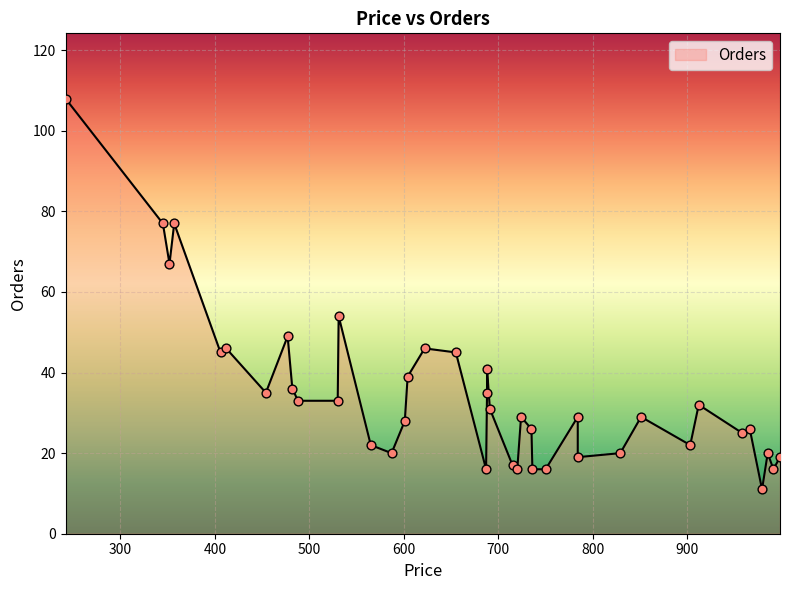

Which has a higher value, 406 or 912?

406